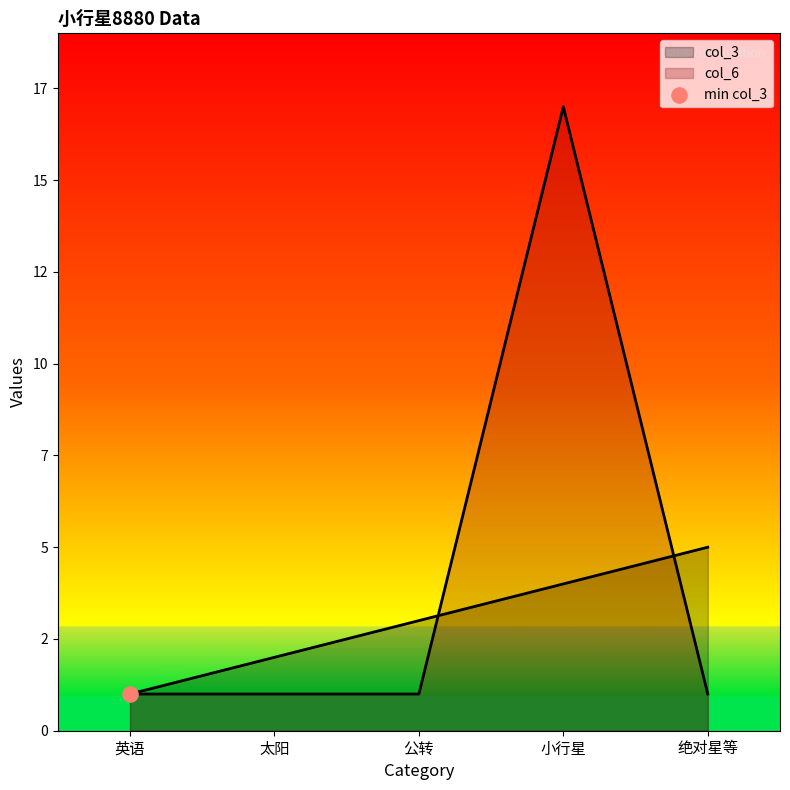

Is the value of col_6 at 小行星 greater than the value of col_3 at 绝对星等?

Yes